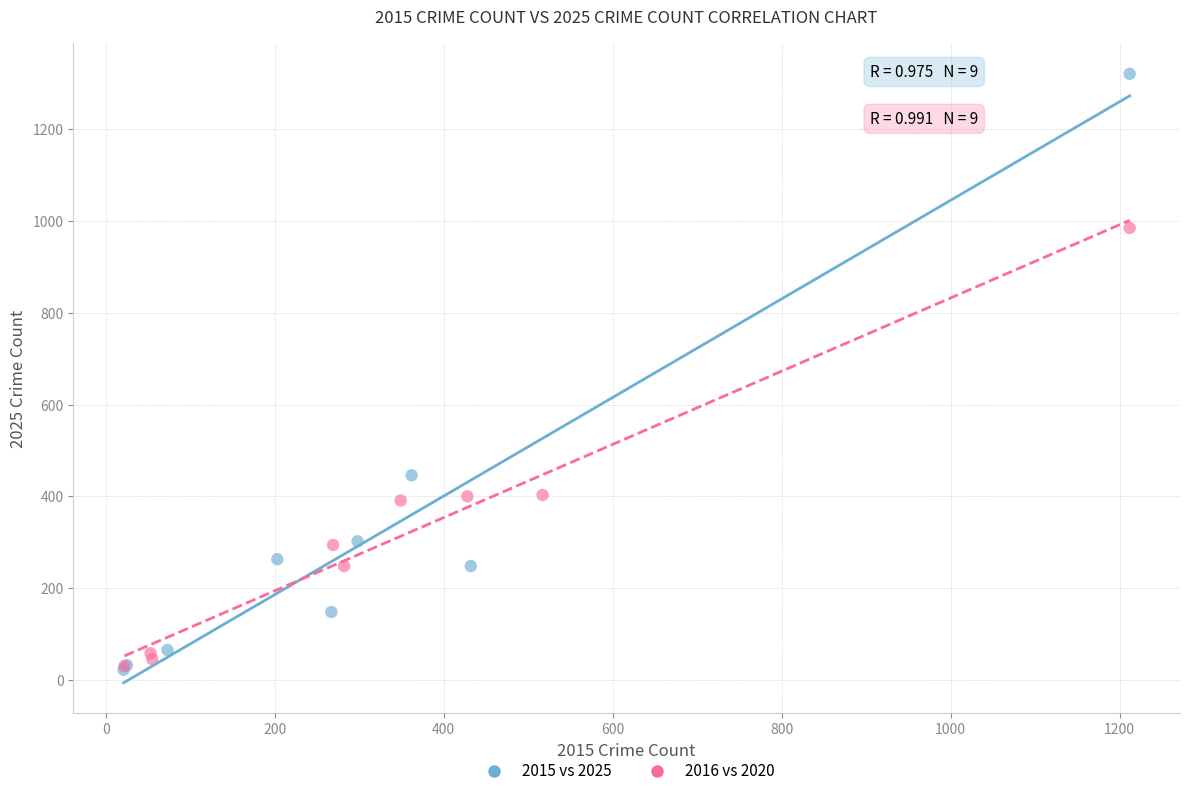

Which series reaches the maximum Y coordinate?

2015 vs 2025